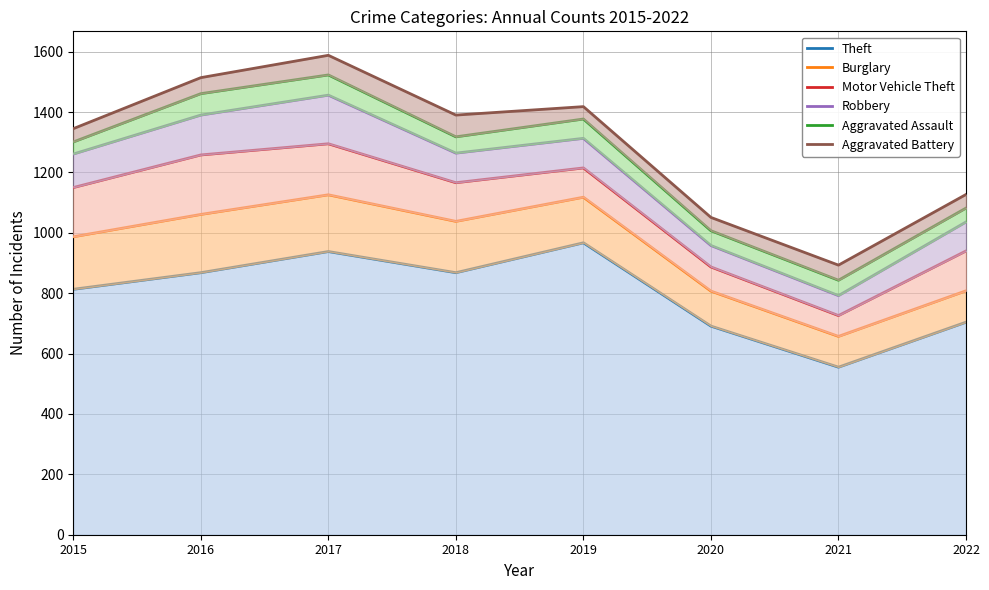

At how many categories does at least one series exceed 1345?

4